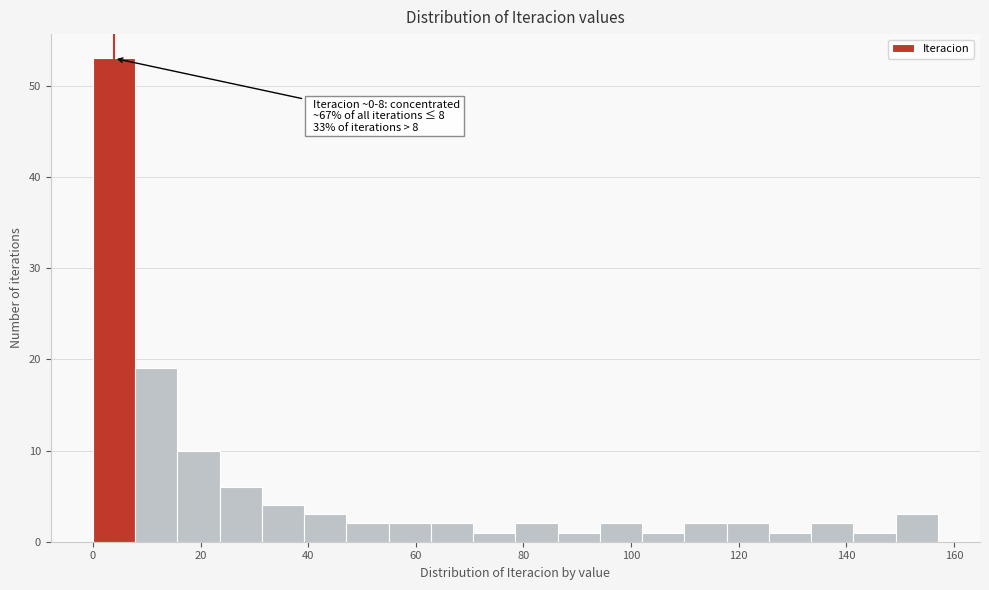

Around what value on the x-axis is the tallest bar? Give the approximate position of its centre, as read against the axis.

4